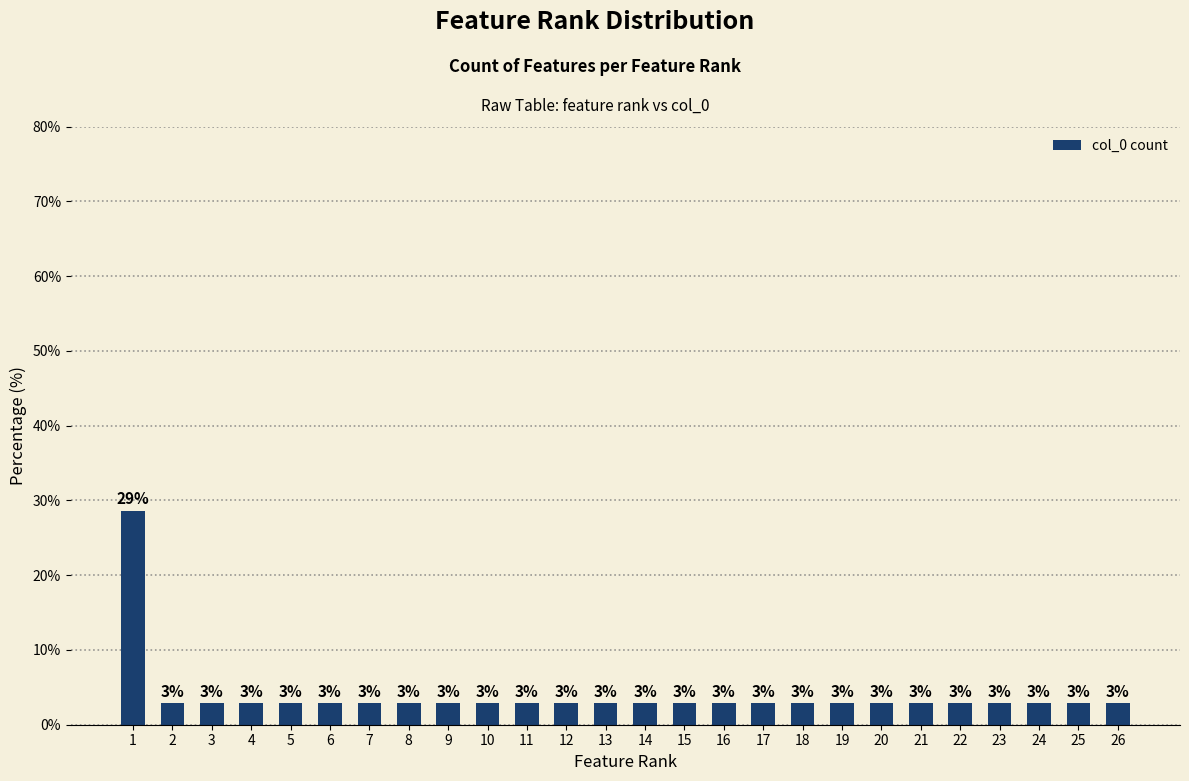

Reading left to right, extract all data points from this chart.

1=28.6	2=2.9	3=2.9	4=2.9	5=2.9	6=2.9	7=2.9	8=2.9	9=2.9	10=2.9	11=2.9	12=2.9	13=2.9	14=2.9	15=2.9	16=2.9	17=2.9	18=2.9	19=2.9	20=2.9	21=2.9	22=2.9	23=2.9	24=2.9	25=2.9	26=2.9